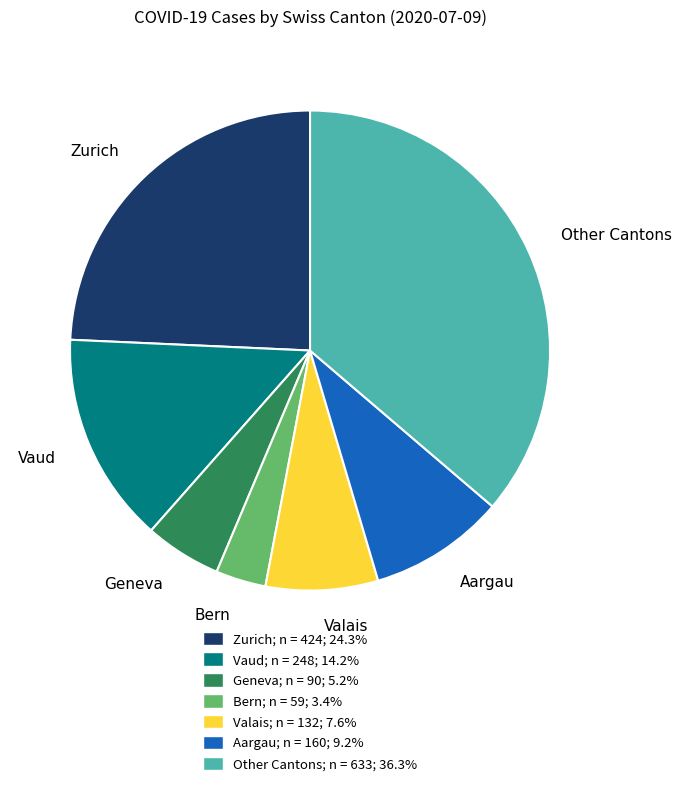

Is there any slice that represents more than half of the pie?

No